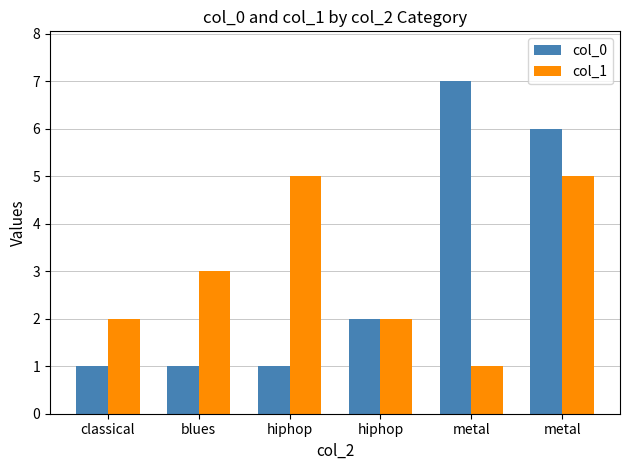

What is the sum of the col_0 values at blues and hiphop?

3